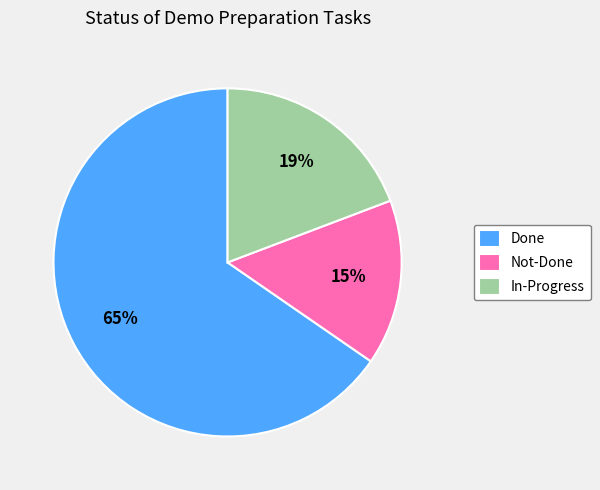

Is there a majority slice in this chart?

Yes